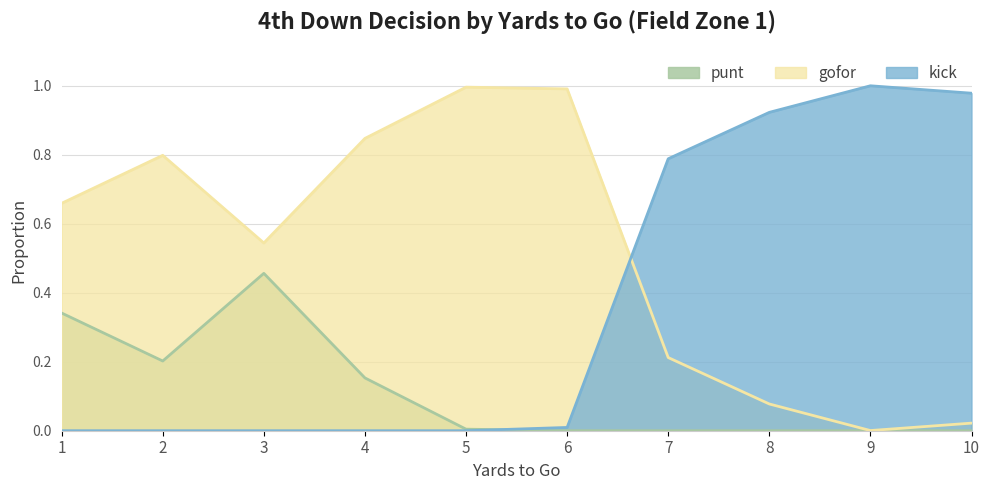

What is the difference between the second highest and second lowest values in the kick series?

1.0